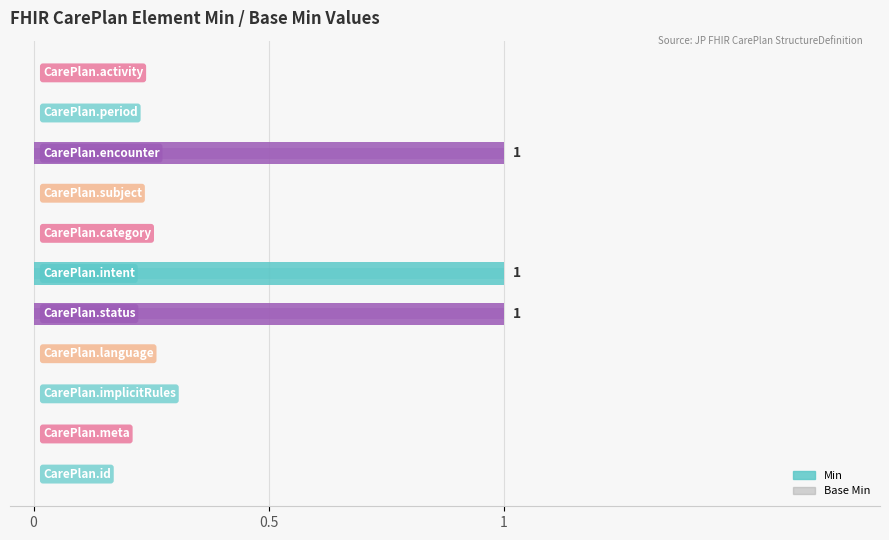

What is the sum of the Min values at 0 and 5?

1